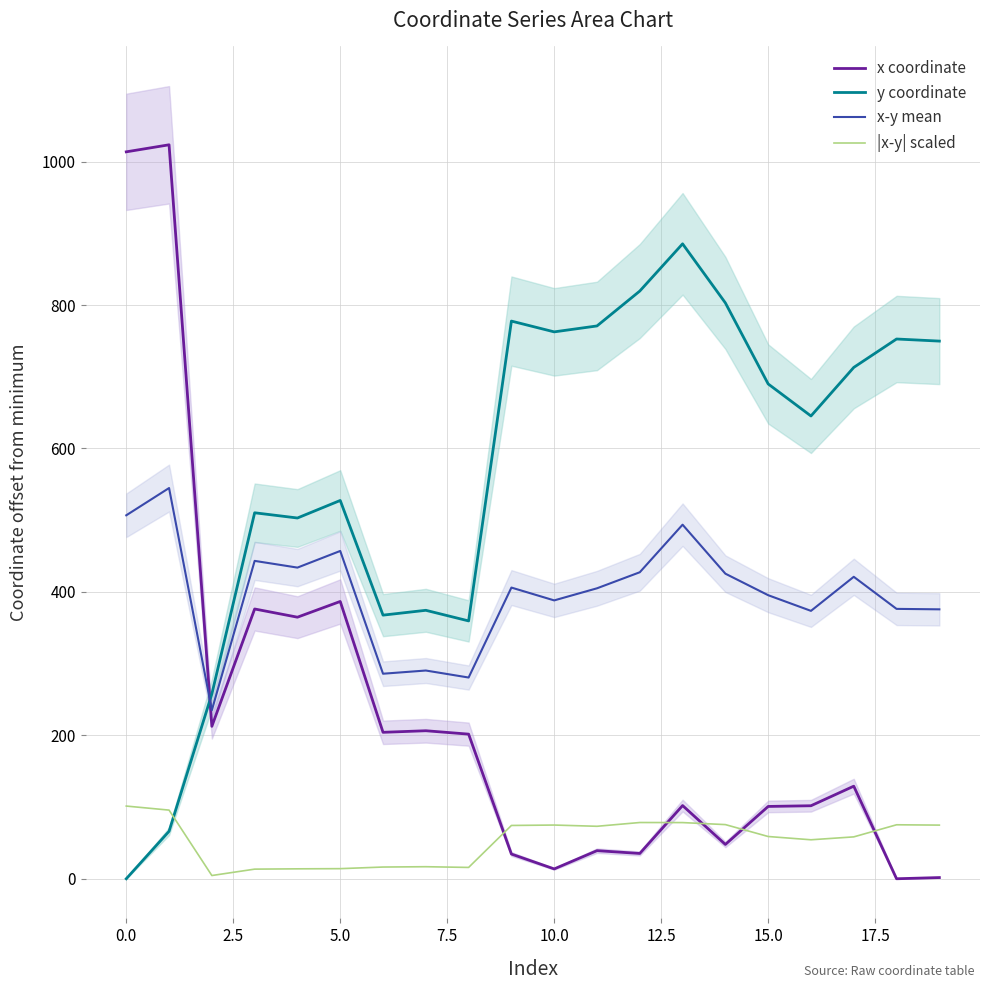

The |x-y| scaled series shows 101.4 at 0.0. True or false?

True